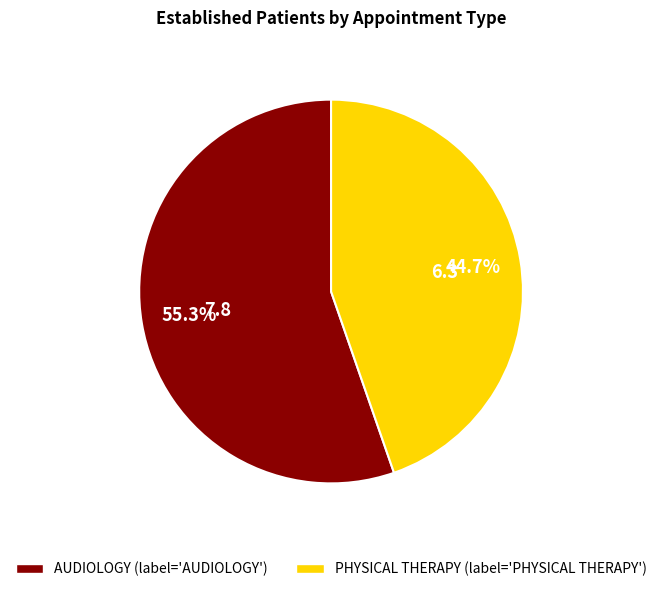

Is there any slice that represents more than half of the pie?

Yes